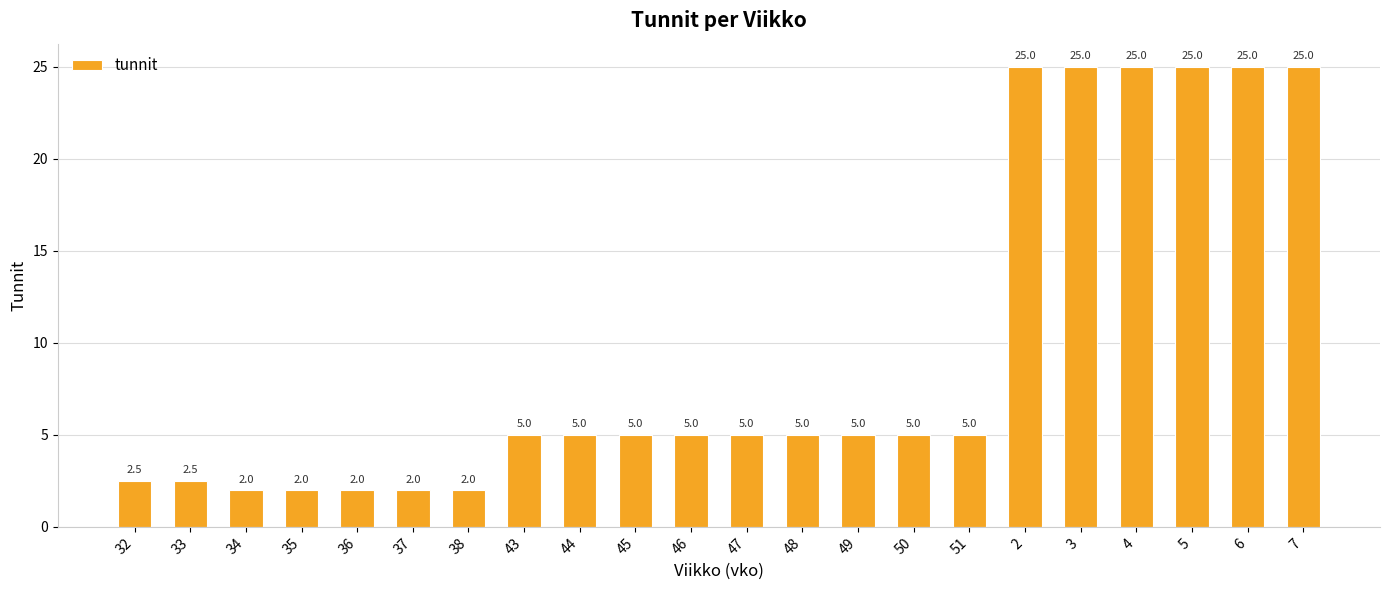

Approximately how many times larger is the value at 32 compared to 46?

0.5